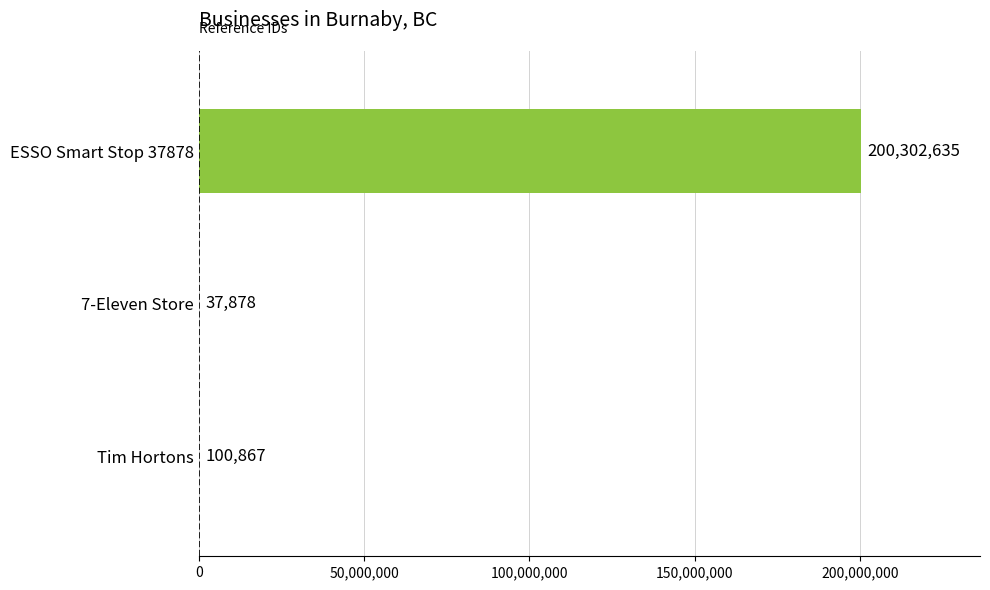

The value at 7-Eleven Store is 37878. True or false?

True